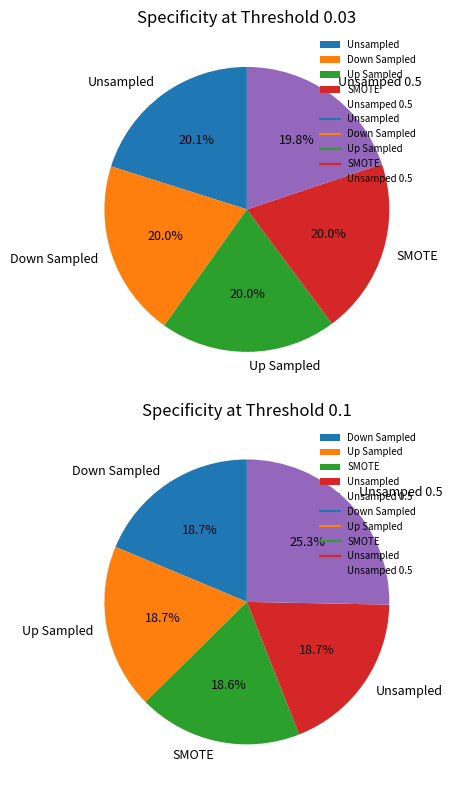

Approximately how many times larger is the value at Unsampled compared to Up Sampled?

1.0